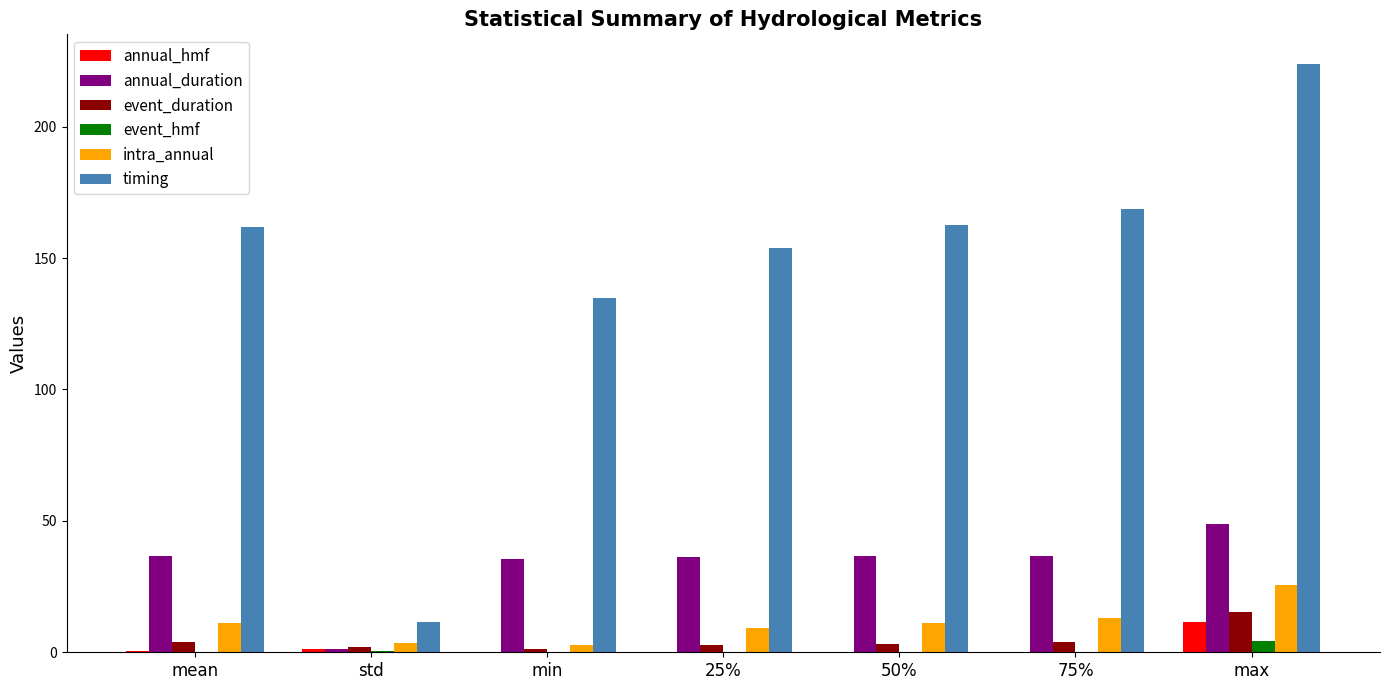

What is the average value of the timing series?

145.3